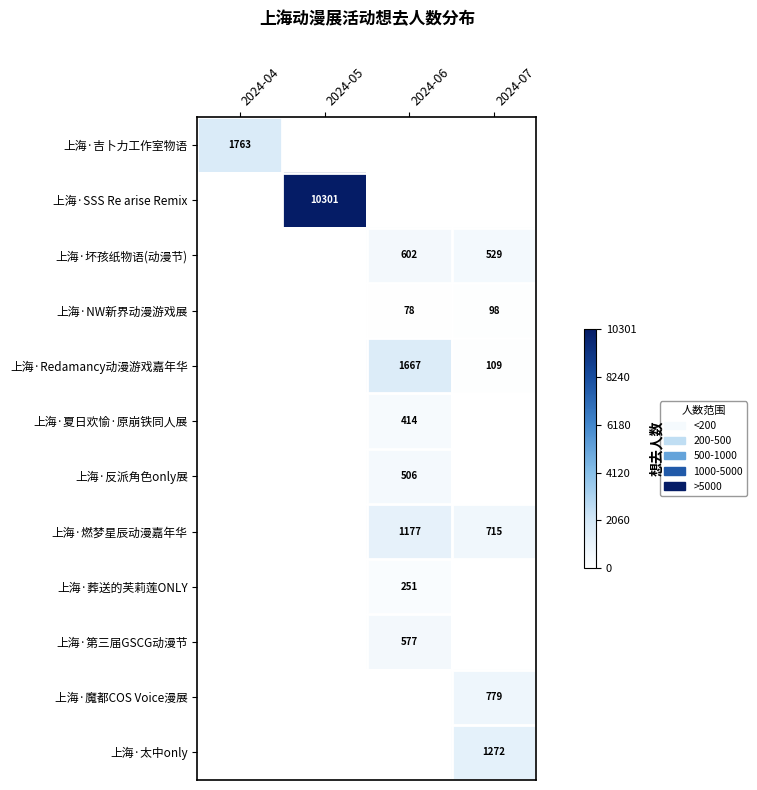

The 上海·葬送的芙莉莲ONLY series shows 393 at 2024-06. True or false?

False